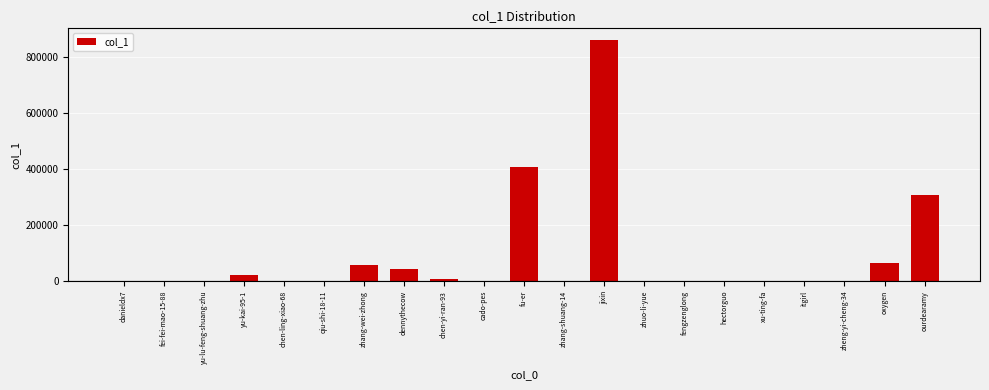

What is the greatest value displayed?

861169